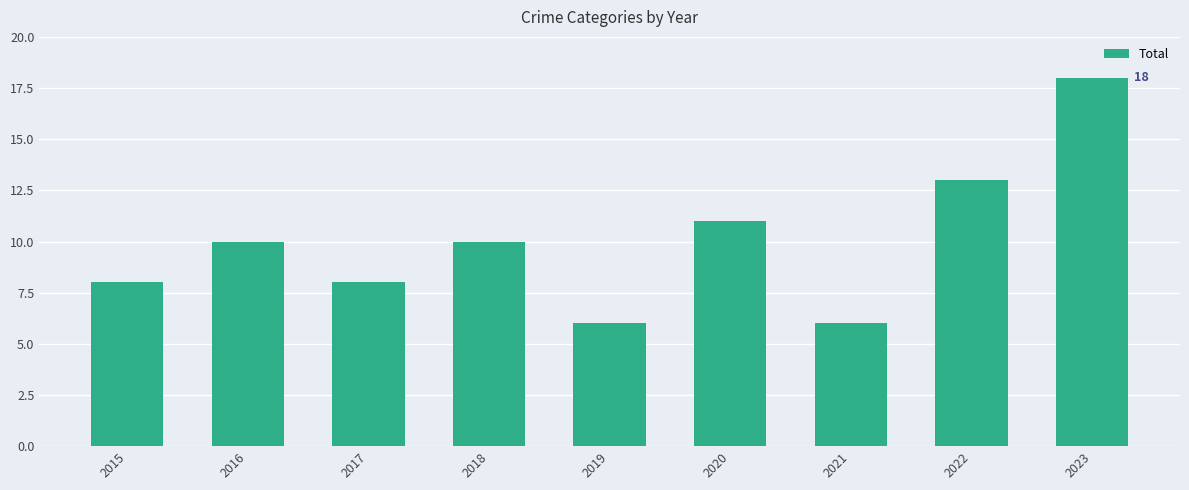

What value does the data have at 2020, to the nearest 5?

10